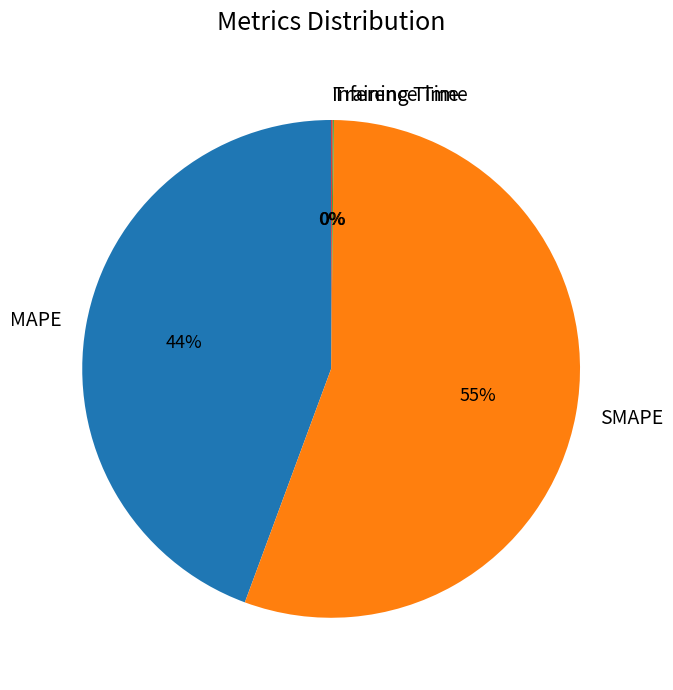

To the nearest percent, what portion does MAPE represent?

44%